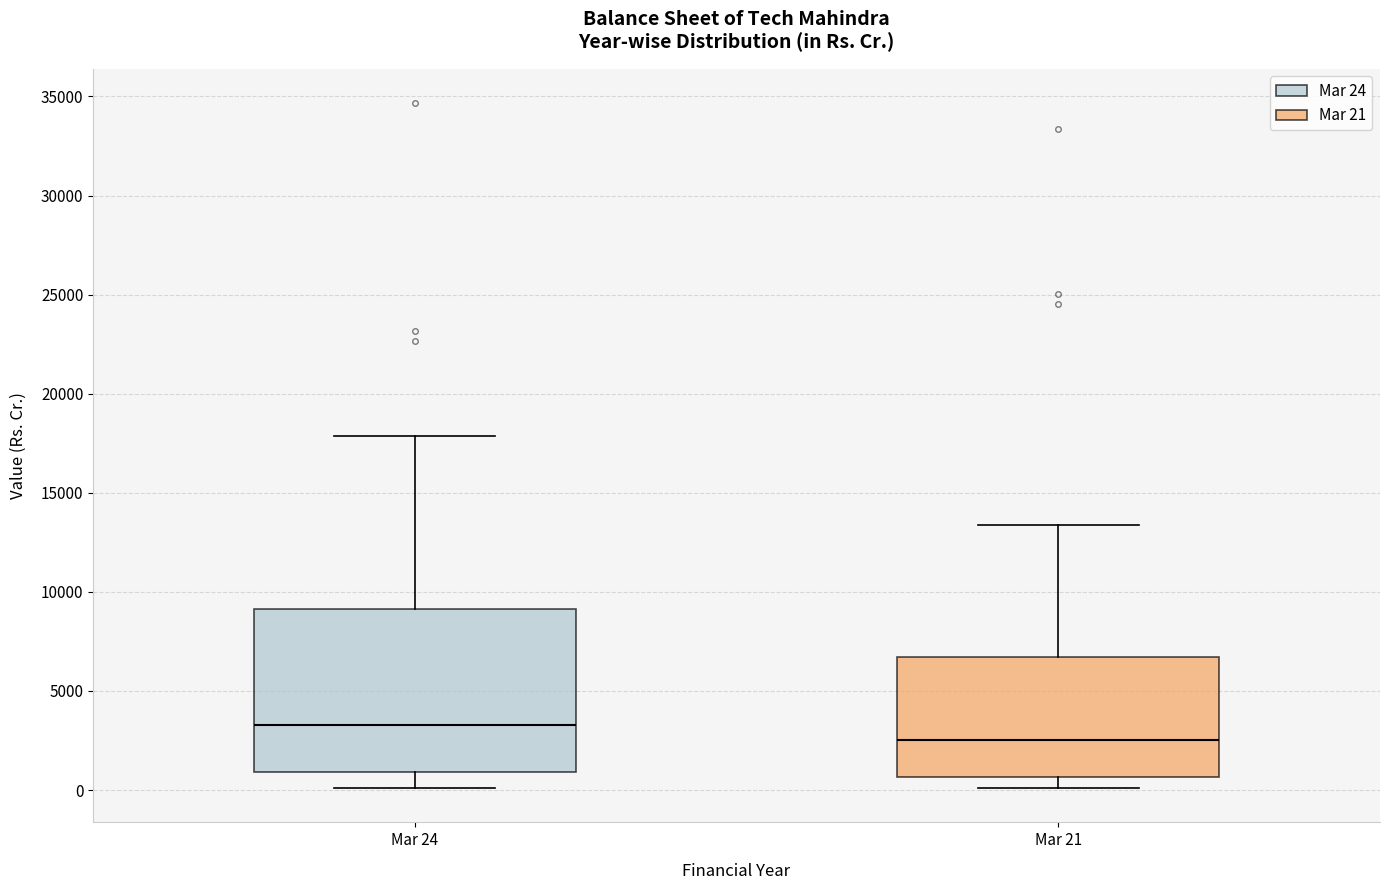

Reading left to right, read every box against the y-axis: the position of its median line, the range the box covers, and the ends of its whiskers. The values are not printed on the chart, so give them approximately, as read against the axis.

Mar 24: median 3500, box 1000 to 9000, whiskers 0 to 18000
Mar 21: median 2500, box 500 to 6500, whiskers 0 to 13500